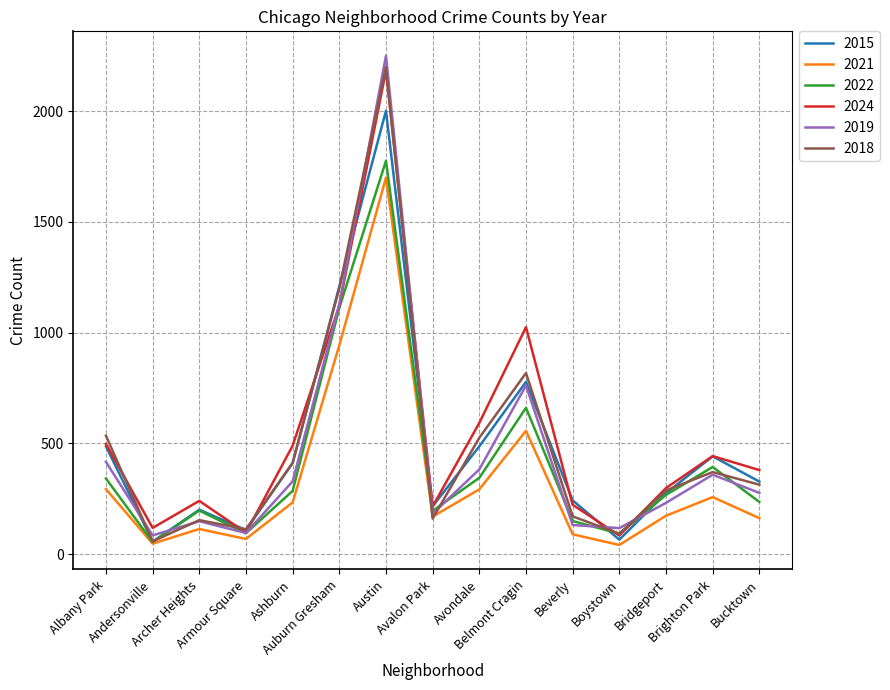

True or false: 2022 has a value of 1776 at Austin.

True